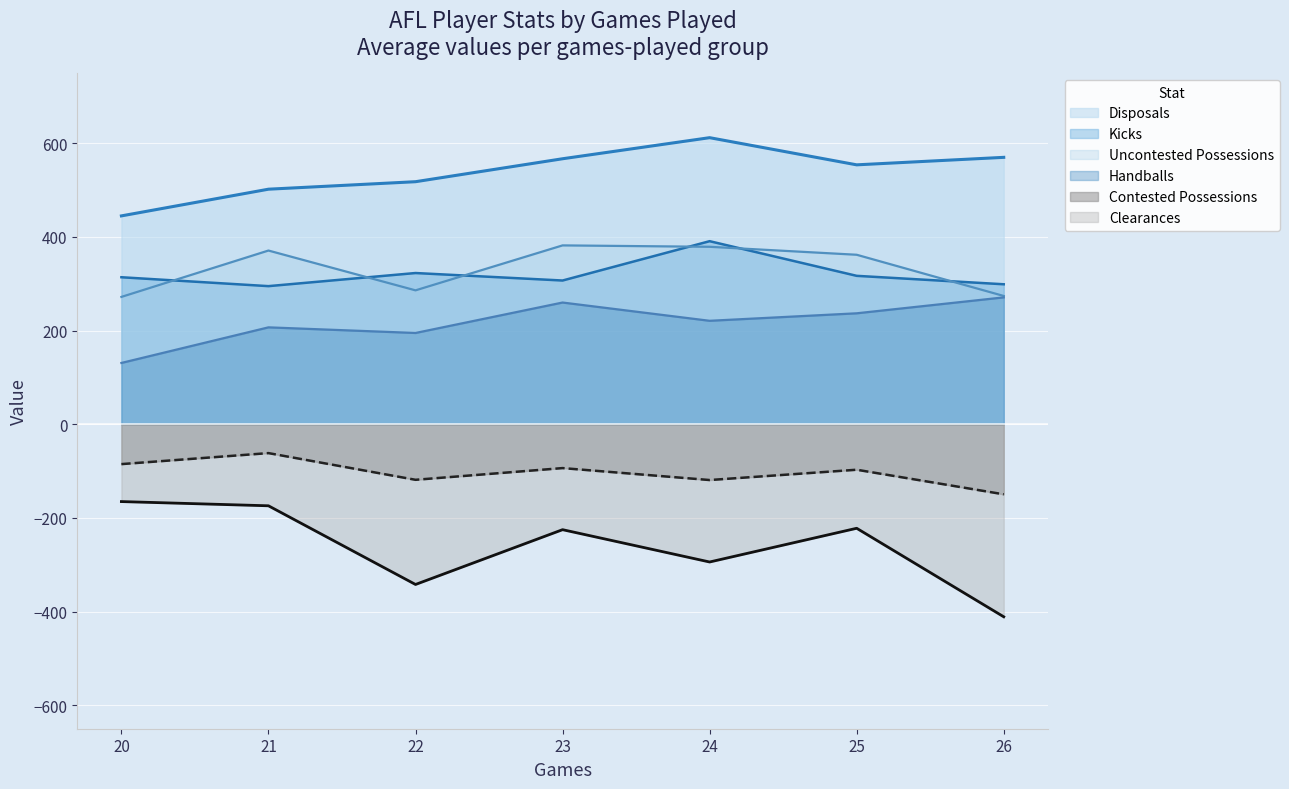

True or false: Kicks and Handballs cross at least once.

False